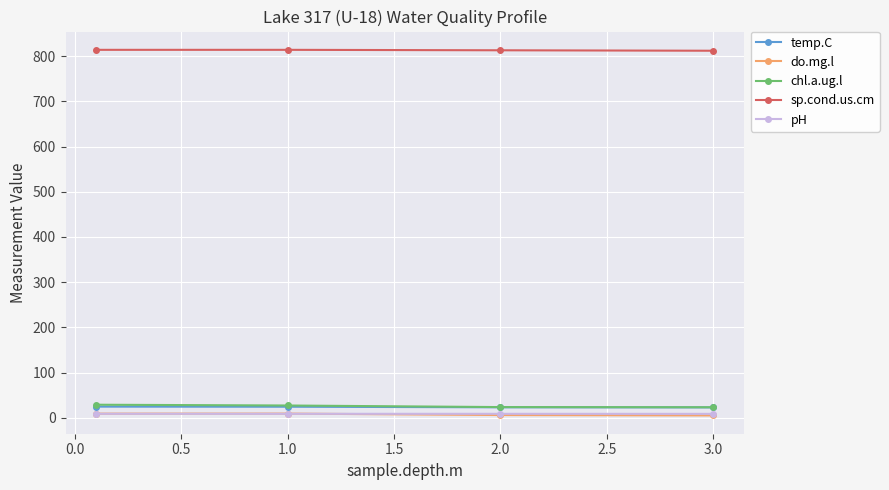

What is the maximum value shown in the chart?

814.0